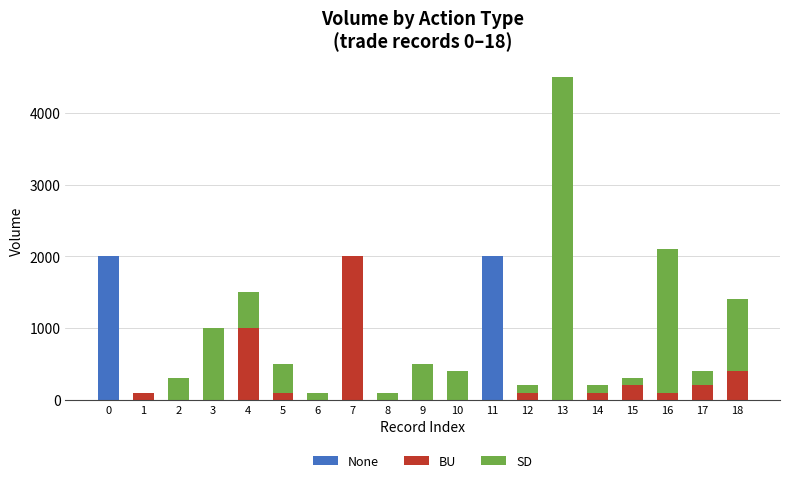

At which category is the sum across all series the highest?

13